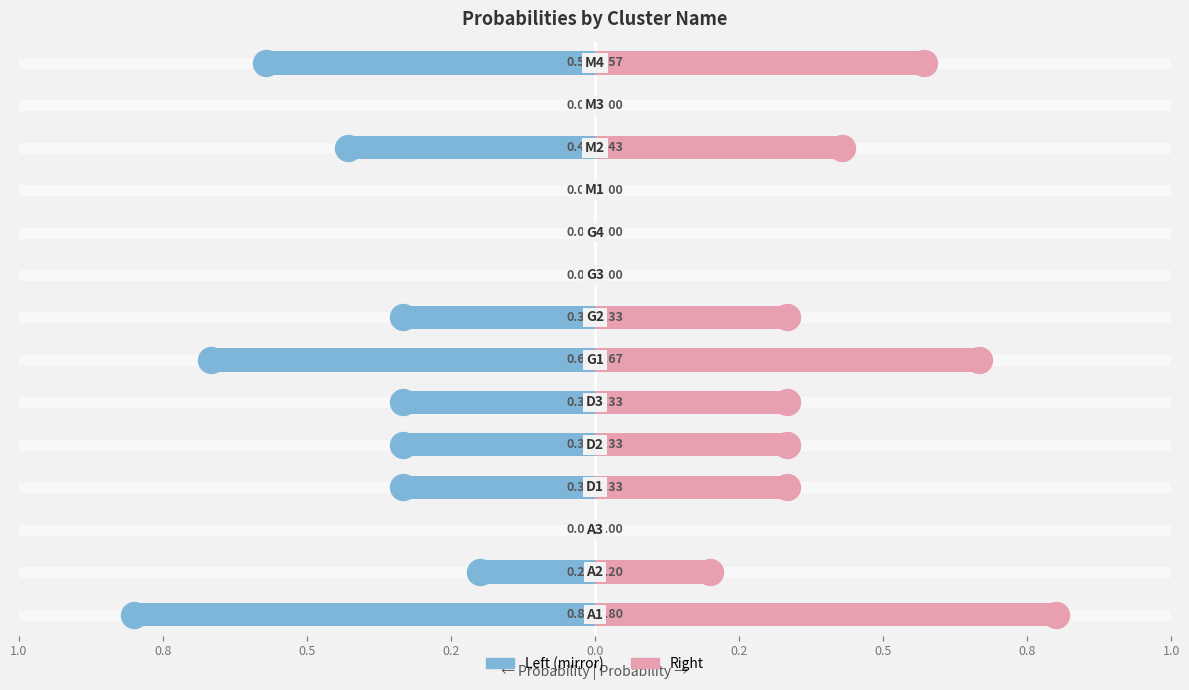

At how many categories does at least one series exceed 0?

9